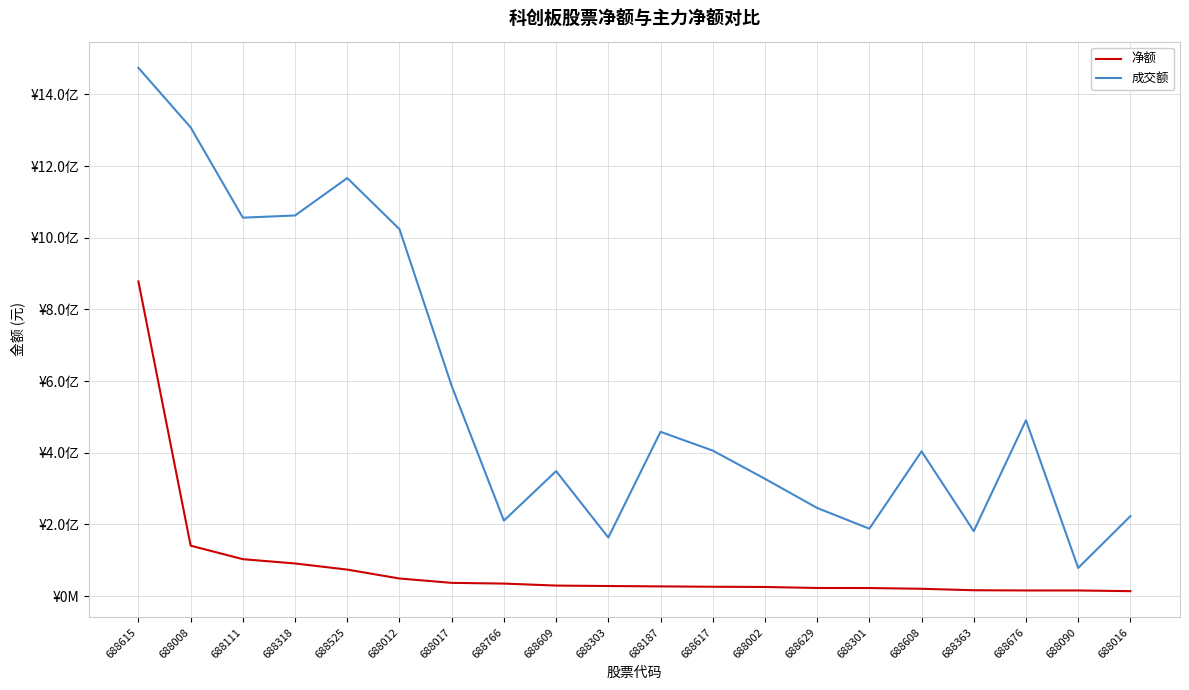

The value of 净额 at 688012 is 69197952. True or false?

False